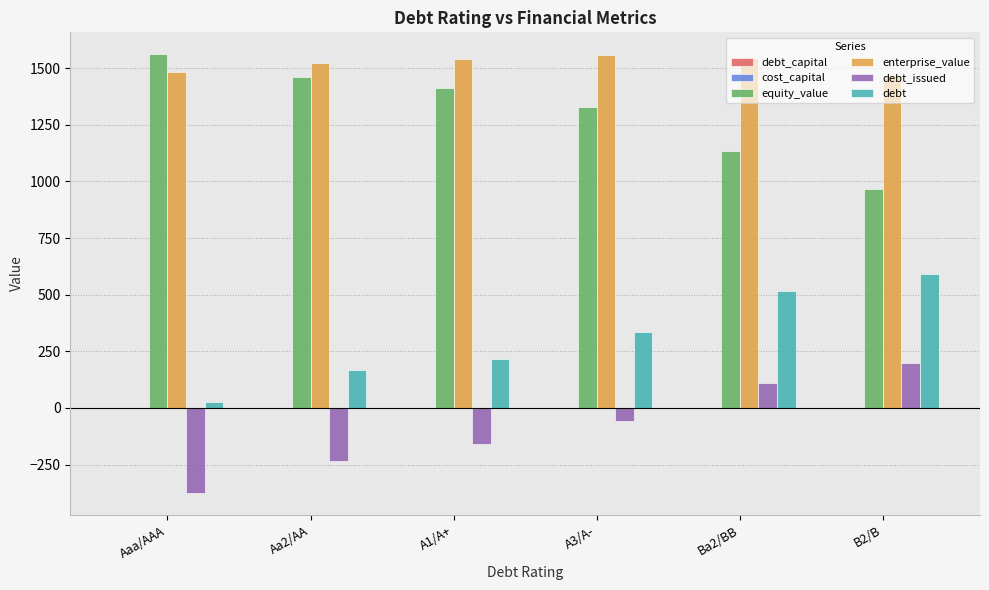

The enterprise_value series shows 724.8 at Aaa/AAA. True or false?

False